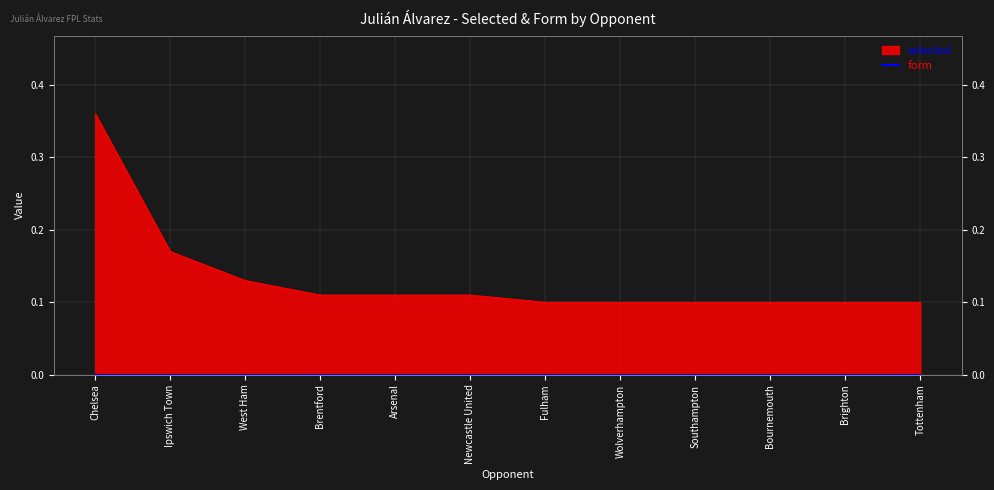

List the labels in order of value, largest first.

Chelsea, Ipswich Town, West Ham, Brentford, Arsenal, Newcastle United, Fulham, Wolverhampton, Southampton, Bournemouth, Brighton, Tottenham